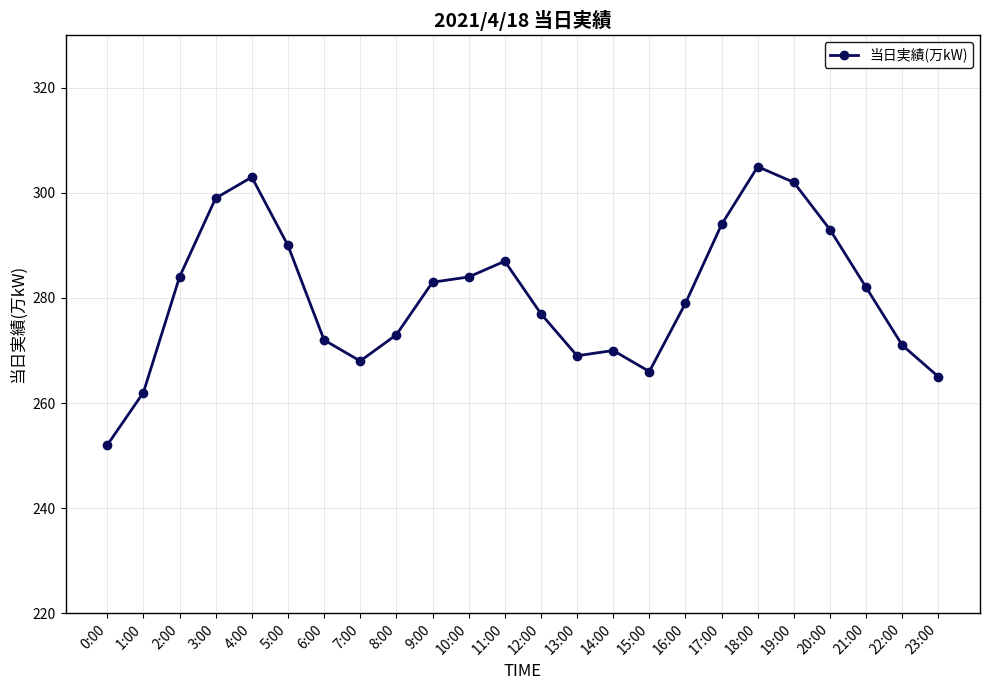

What is the label of the 9th point from the left?

8:00